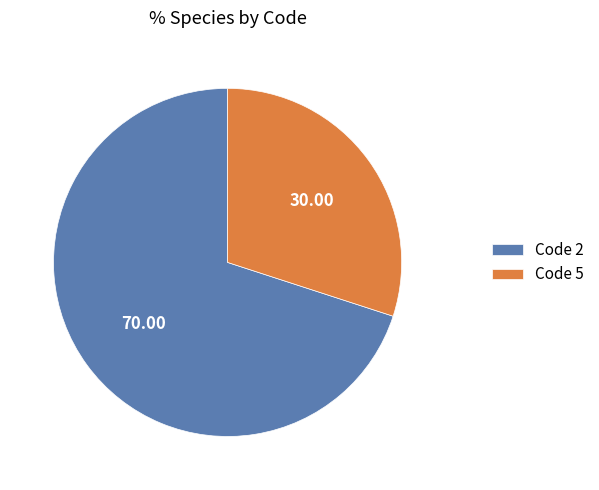

How many slices are in this pie chart?

2